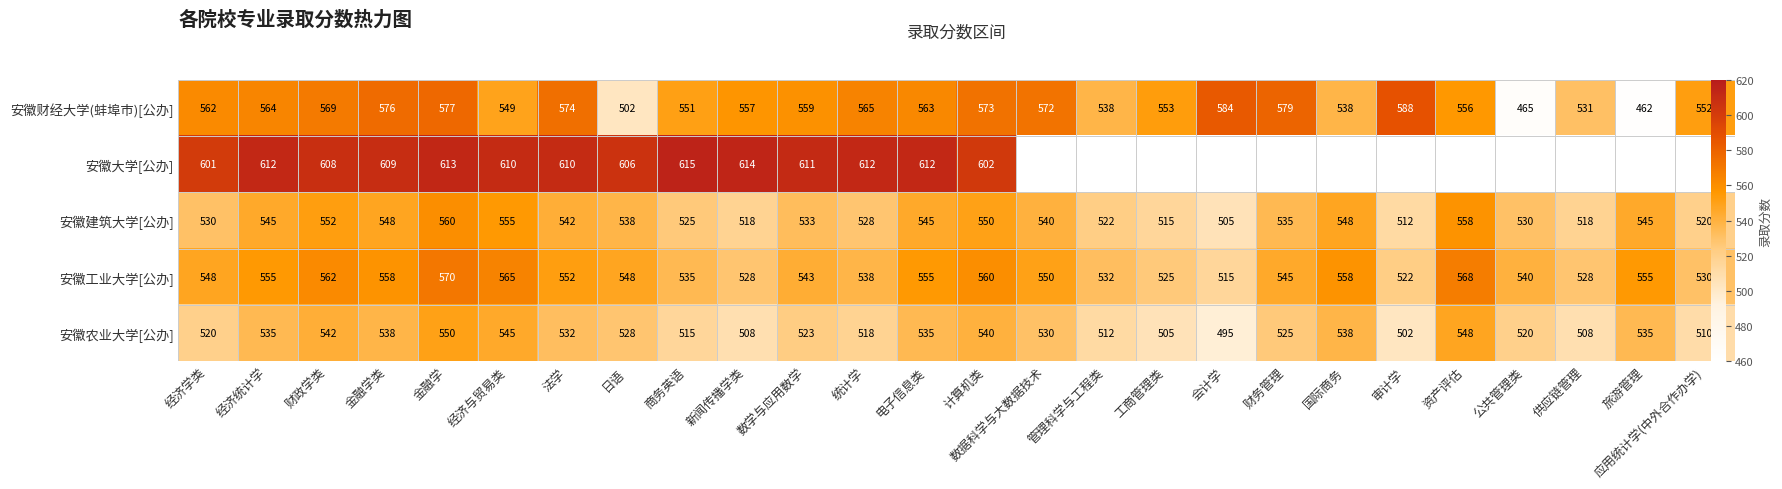

Which series has the widest spread of values?

安徽财经大学(蚌埠市)[公办]